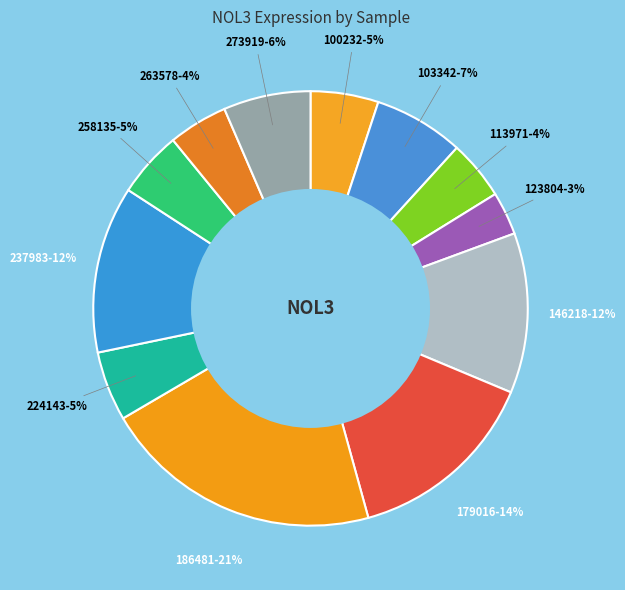

Is there a majority slice in this chart?

No